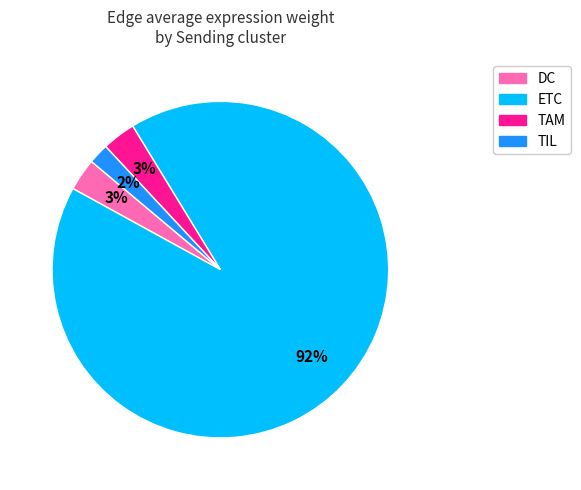

How many slices are in this pie chart?

4